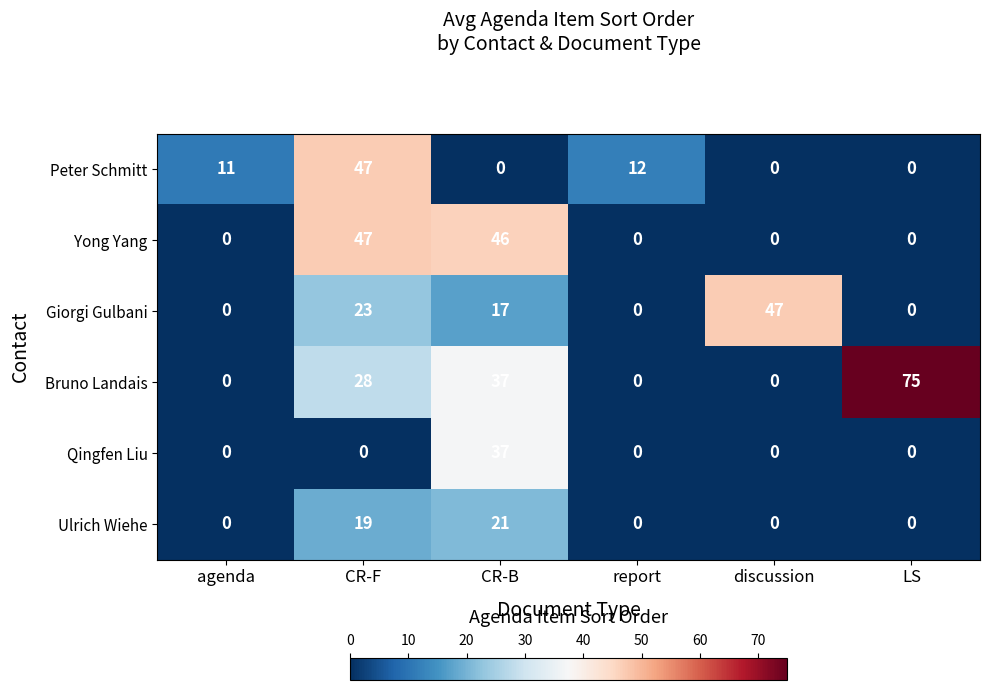

Which series changed the most between CR-B and report?

Yong Yang